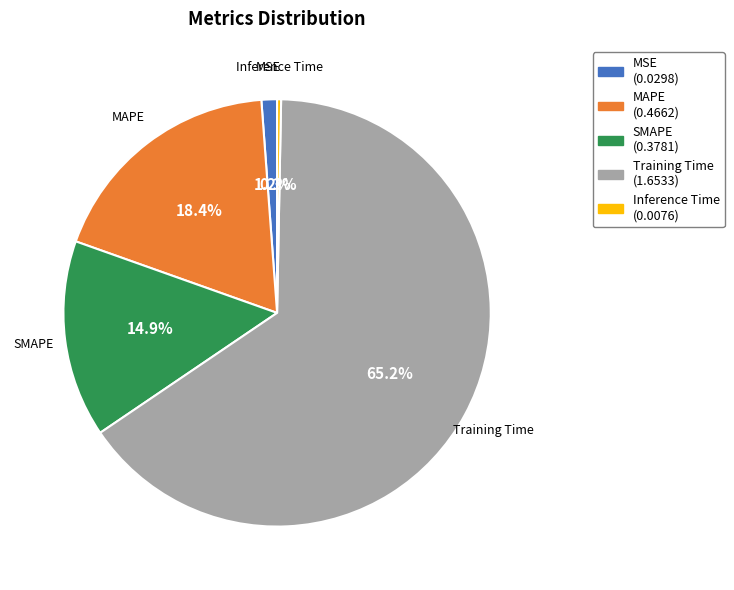

To the nearest percent, what is the combined percentage of SMAPE and MAPE?

33%